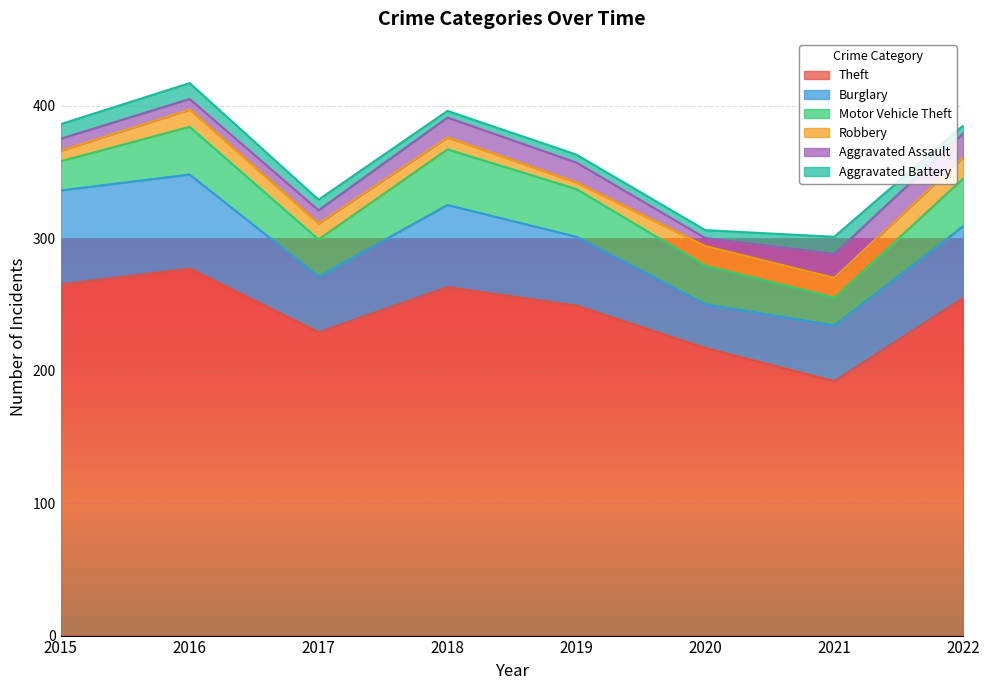

What is the difference between the Motor Vehicle Theft values at 2015 and 2019?

14